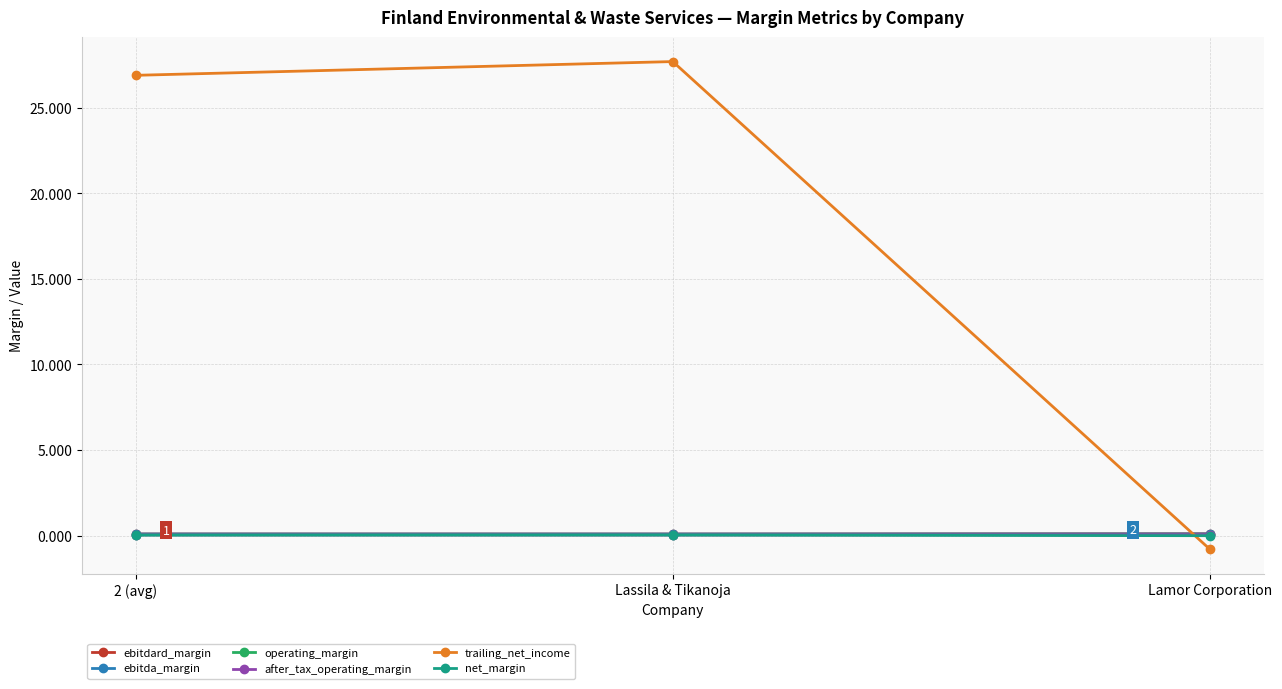

Is it true that ebitdard_margin equals 0.1 at 2 (avg)?

True